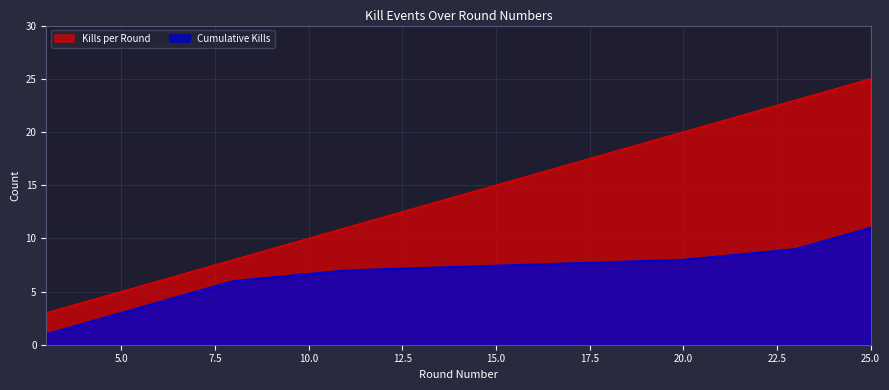

True or false: Cumulative Kills and Kills per Round cross at least once.

False